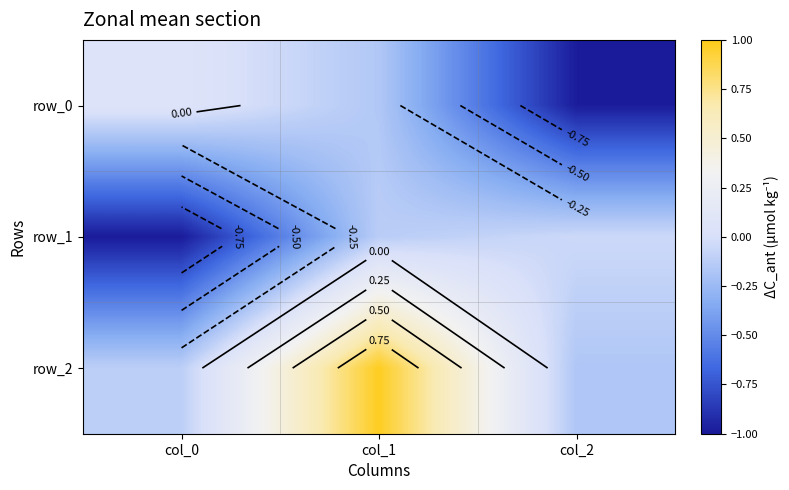

What is the sum of all row_1 values?

-1.2